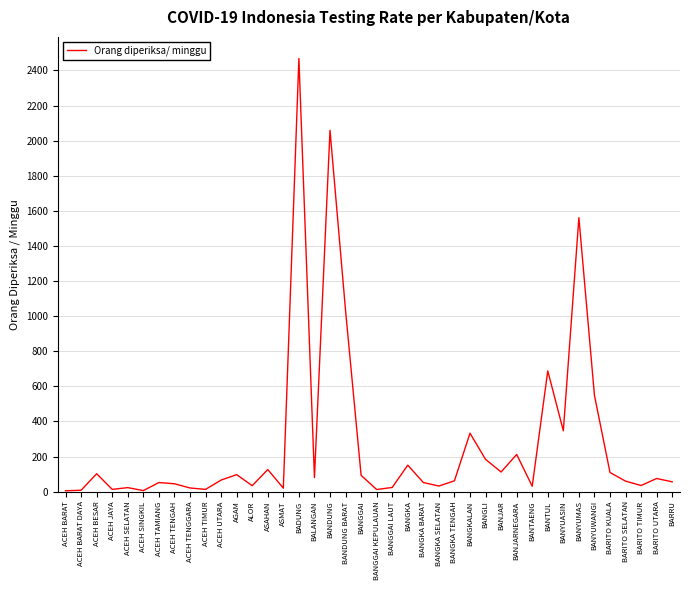

True or false: the data shows 62 at BANGKA TENGAH.

True